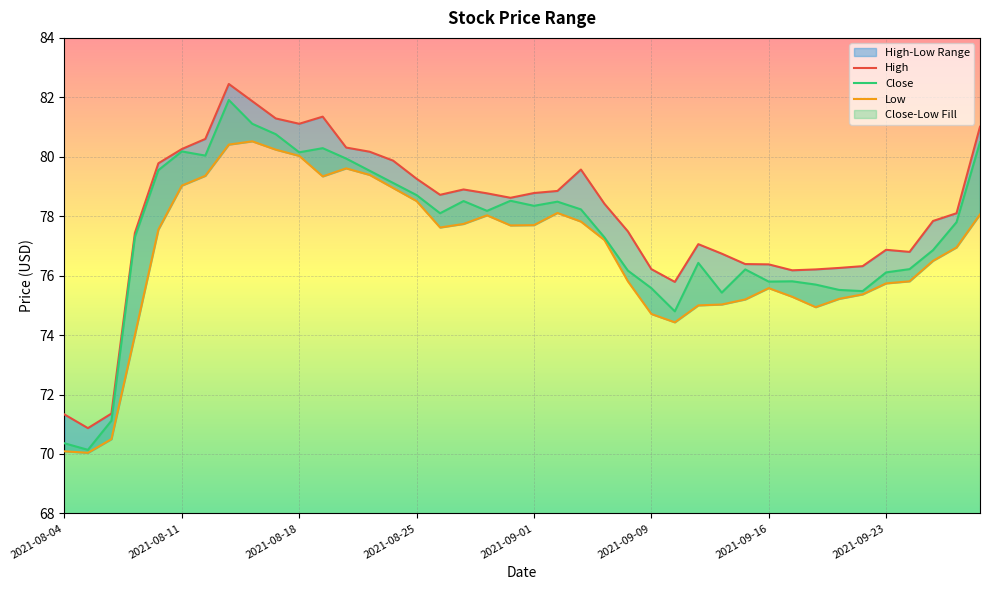

At 2021-08-06, list the series in order from largest to smallest.

High, Close, Low